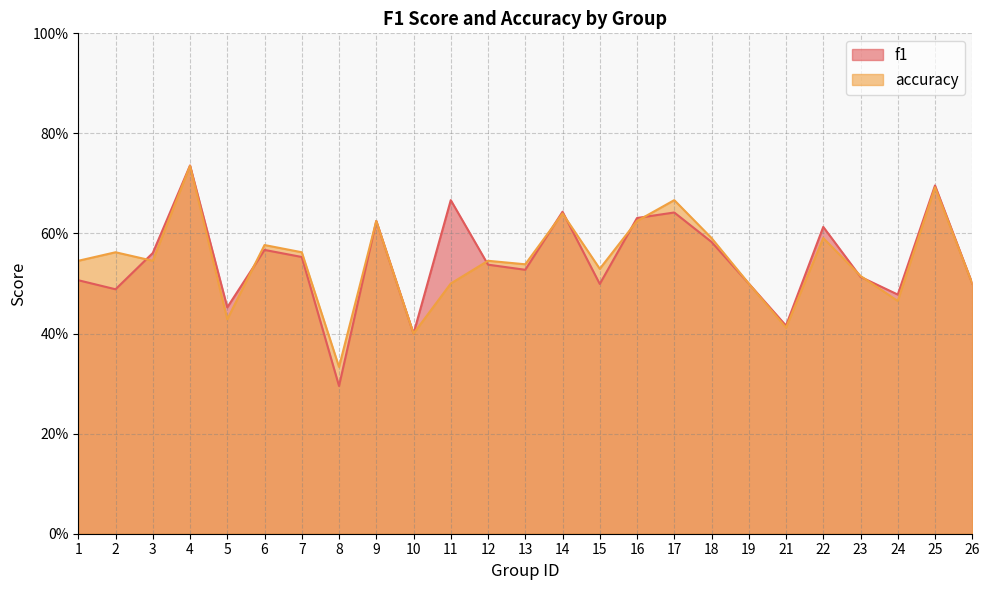

Read the accuracy value at 16.

0.6